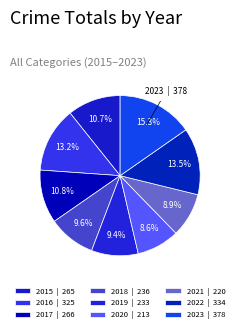

Is 2018 the majority of the pie?

No